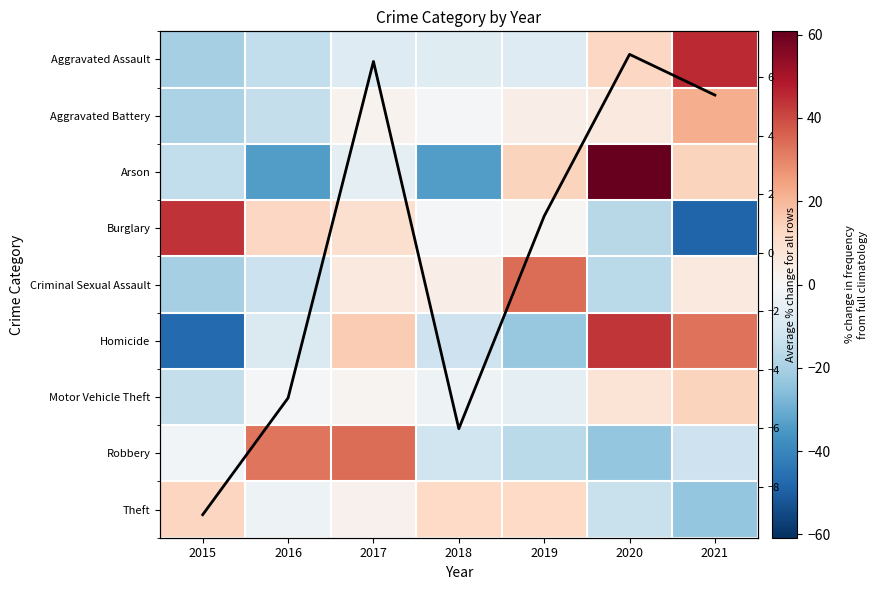

At which label does Average % change for all rows reach its minimum?

2015